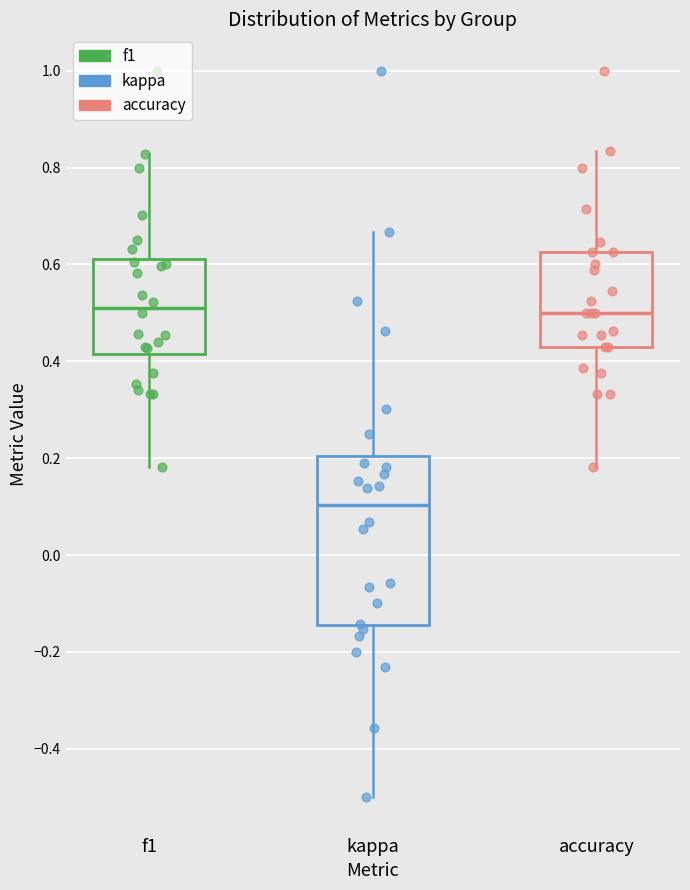

Comparing the boxes themselves (not the whiskers), which one is the tallest?

kappa